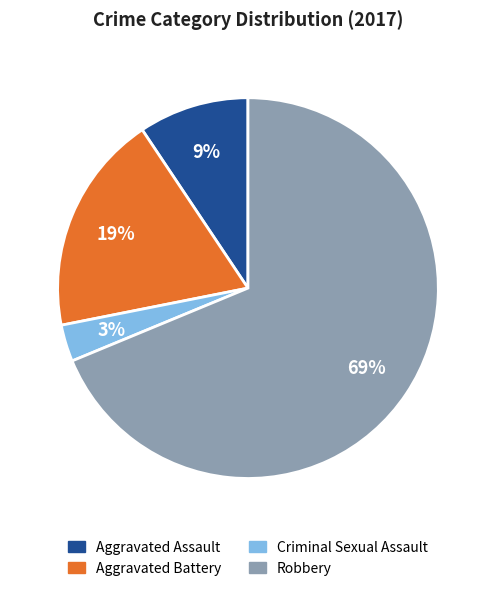

What is the ratio of the value at Aggravated Assault to the value at Robbery?

0.1